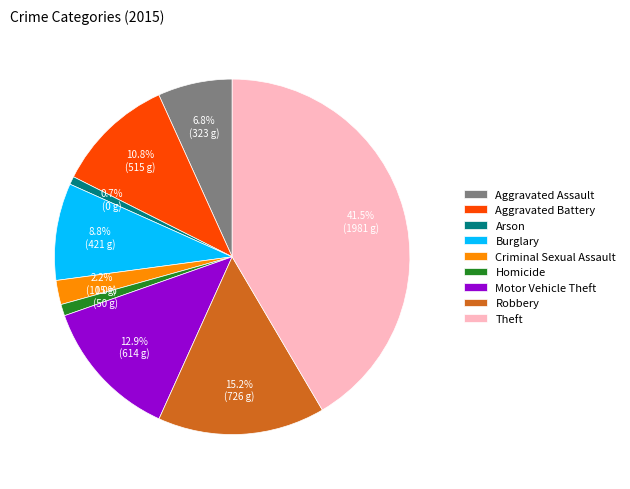

Approximately how many times larger is the value at Burglary compared to Robbery?

0.6